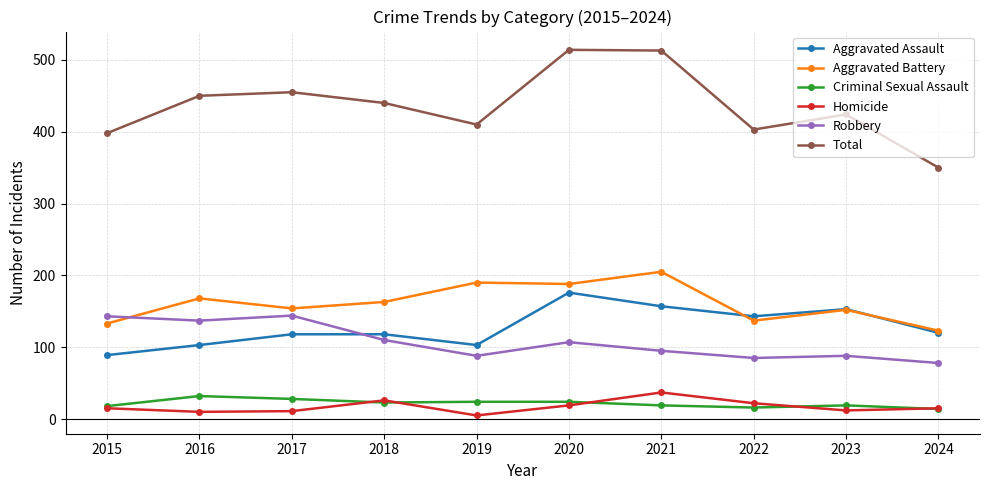

What are all the series names shown in the legend?

Aggravated Assault, Aggravated Battery, Criminal Sexual Assault, Homicide, Robbery, Total